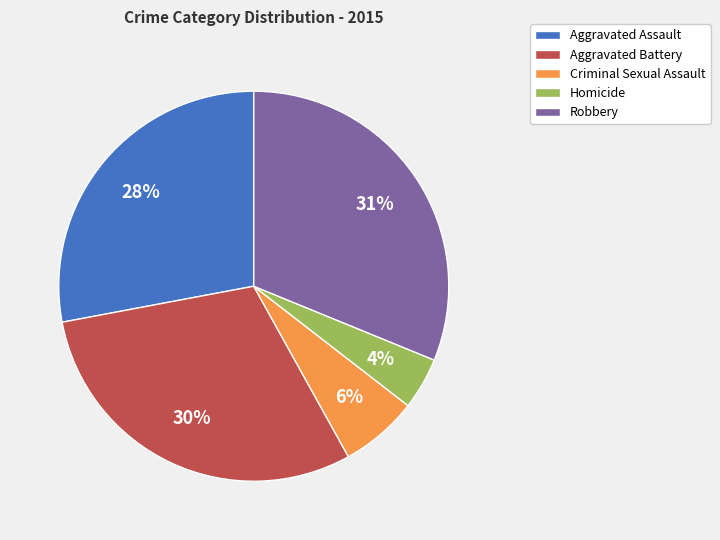

What percentage is the Criminal Sexual Assault slice, to the nearest percent?

6%